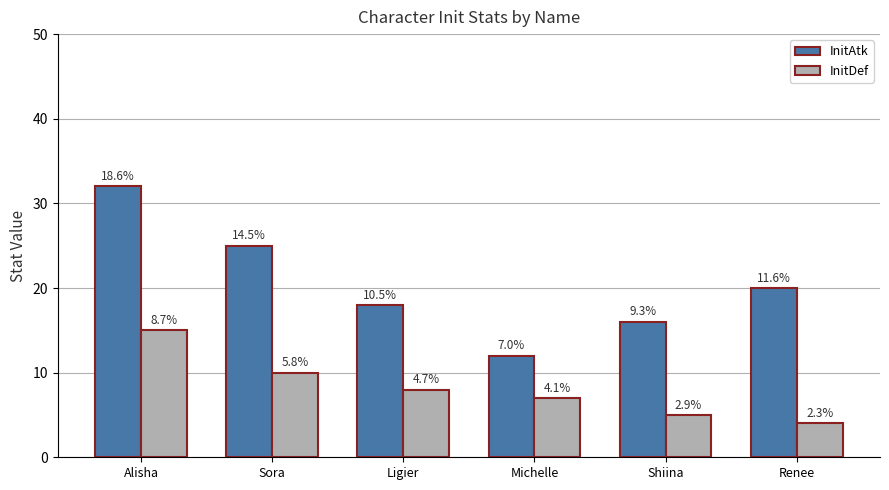

How many bars are there in total?

12